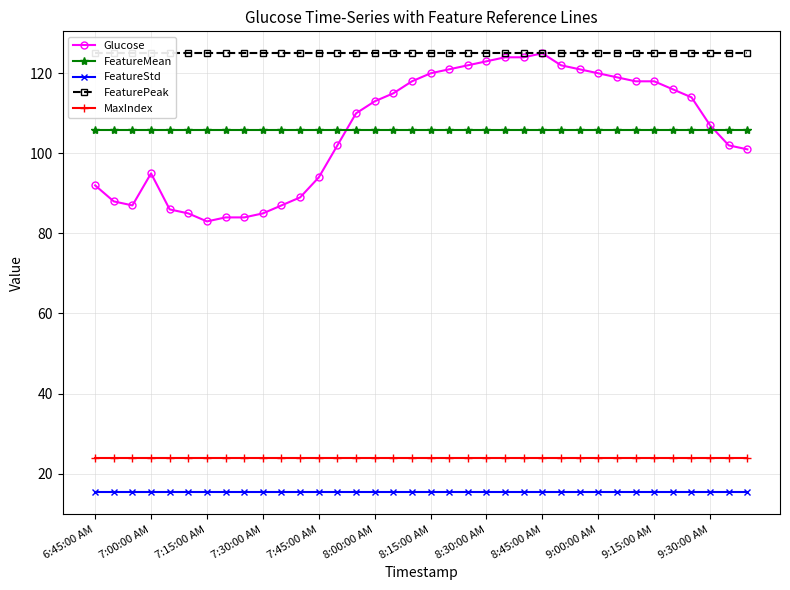

True or false: Glucose and FeatureStd cross at least once.

False